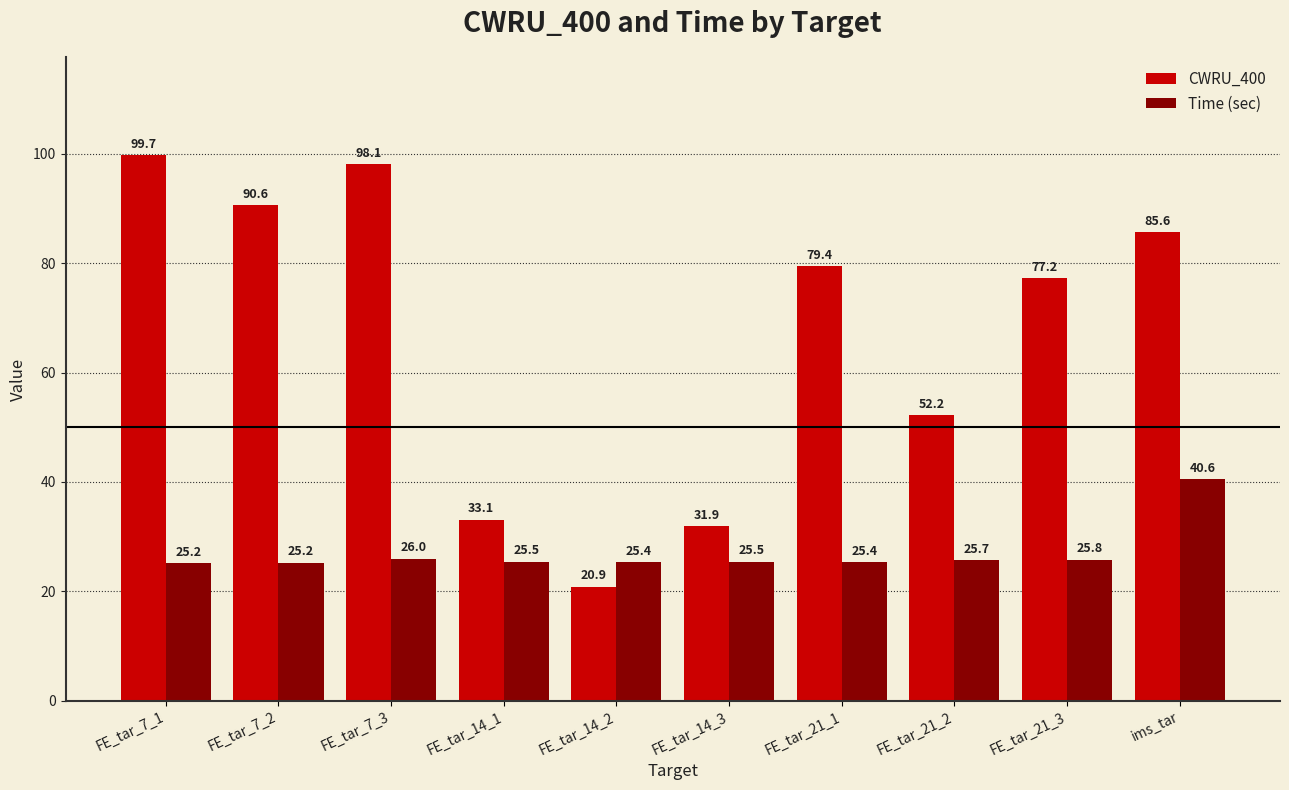

What is the label of the 3rd bar from the right?

FE_tar_21_2